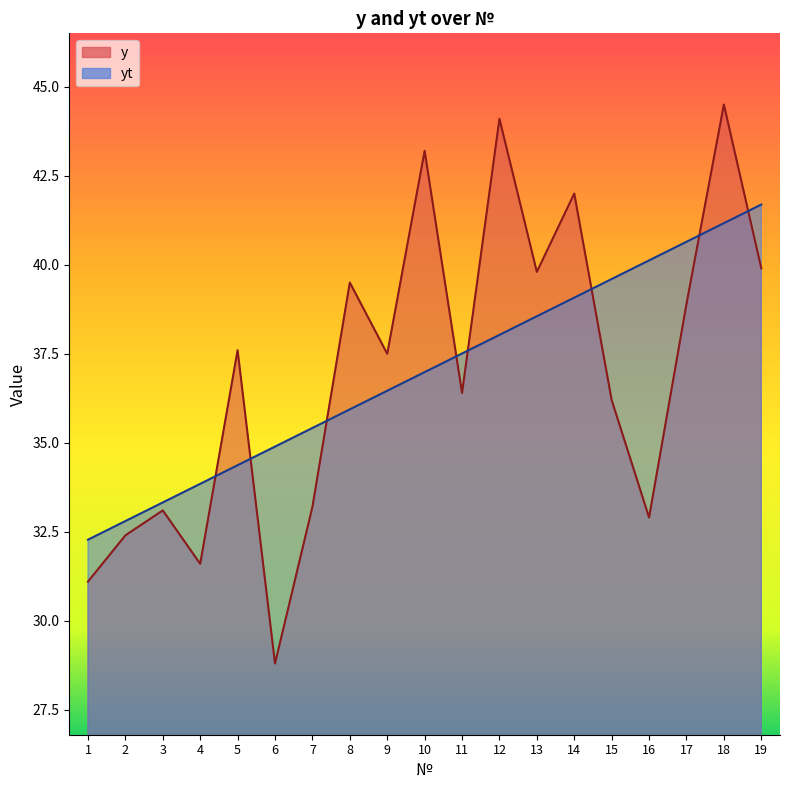

What is the average value of the y series?

37.0